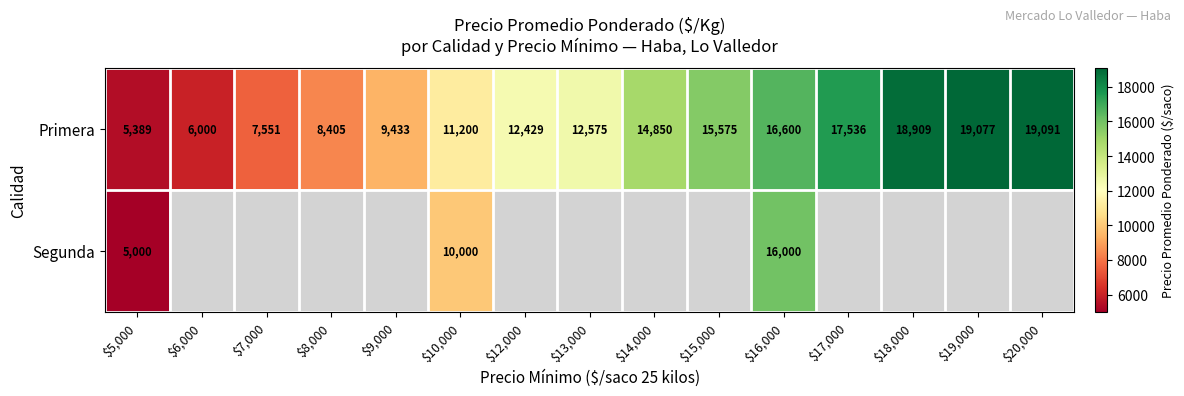

What is the difference between the second highest and second lowest values in the Primera series?

13077